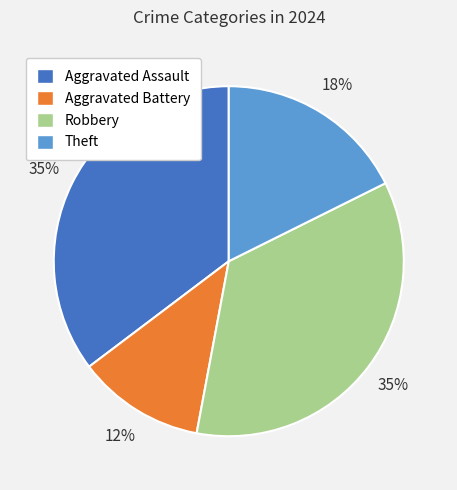

Do Robbery and Aggravated Assault together represent more than half of the pie?

Yes